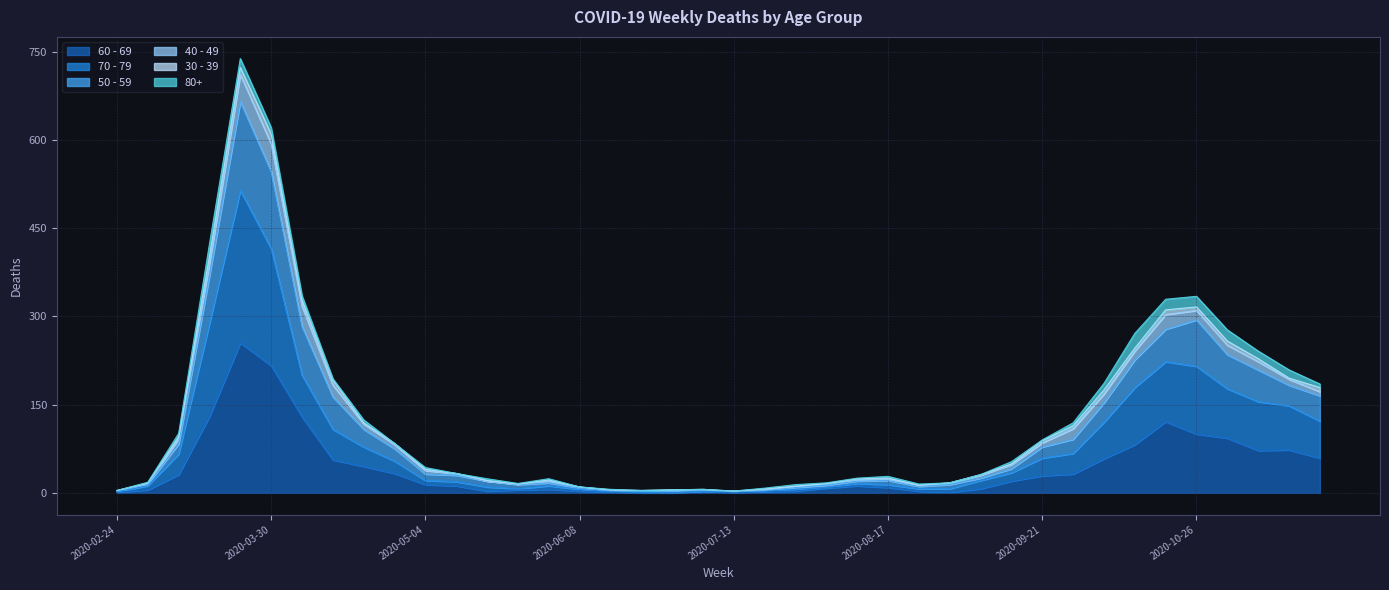

Which has a higher value, 2020-07-20 or 2020-10-26?

2020-10-26